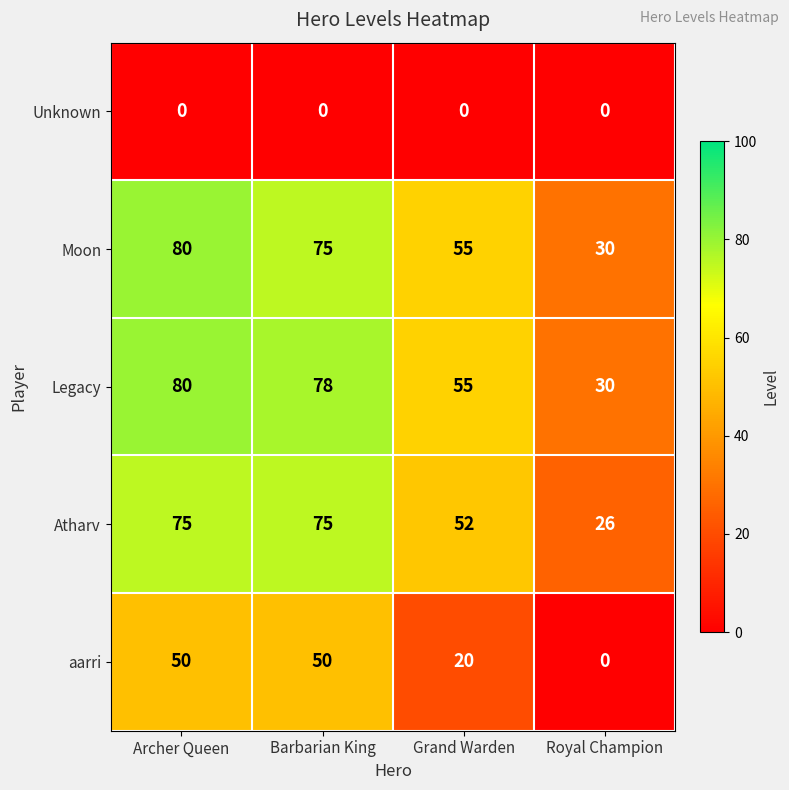

Which series changed the most between Archer Queen and Barbarian King?

Moon